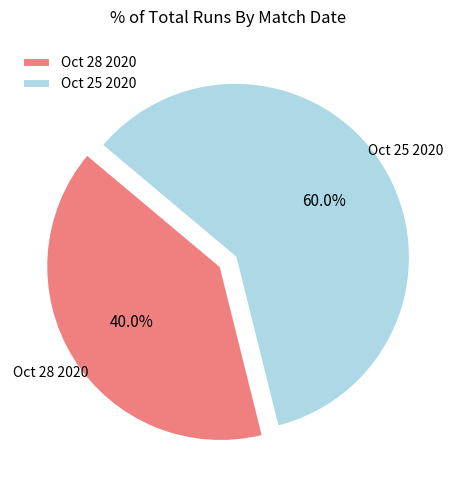

Rank the categories by value from highest to lowest.

Oct 25 2020, Oct 28 2020